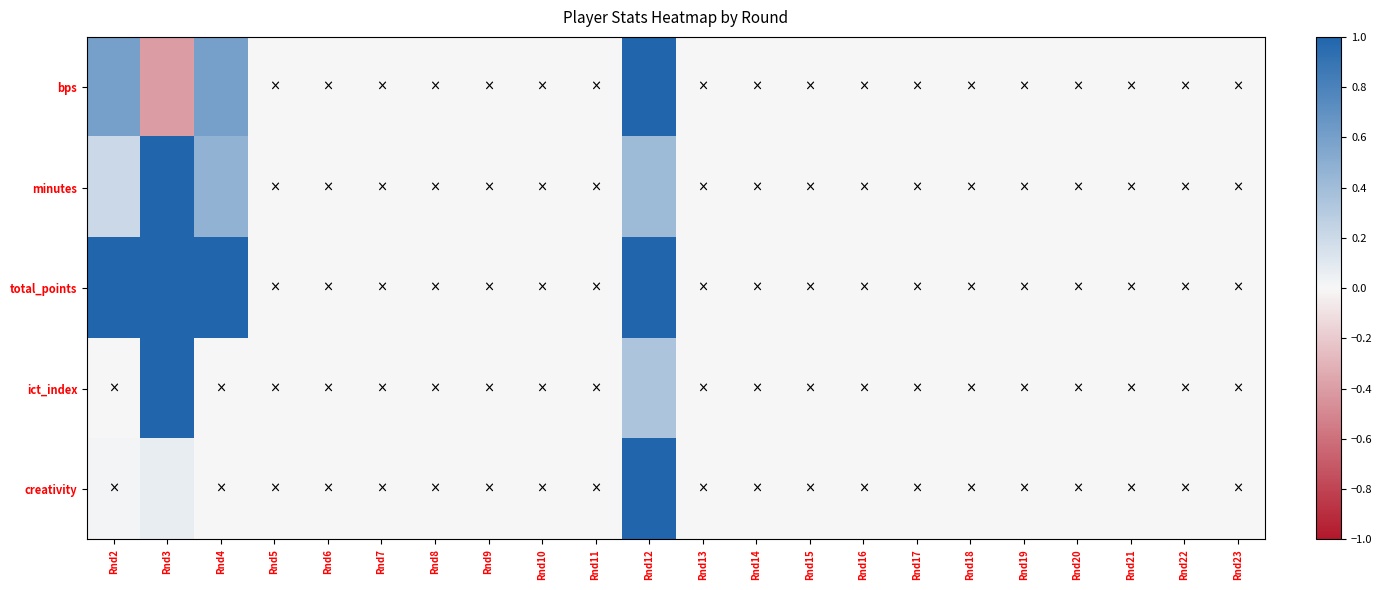

Count the number of data series in this chart.

5